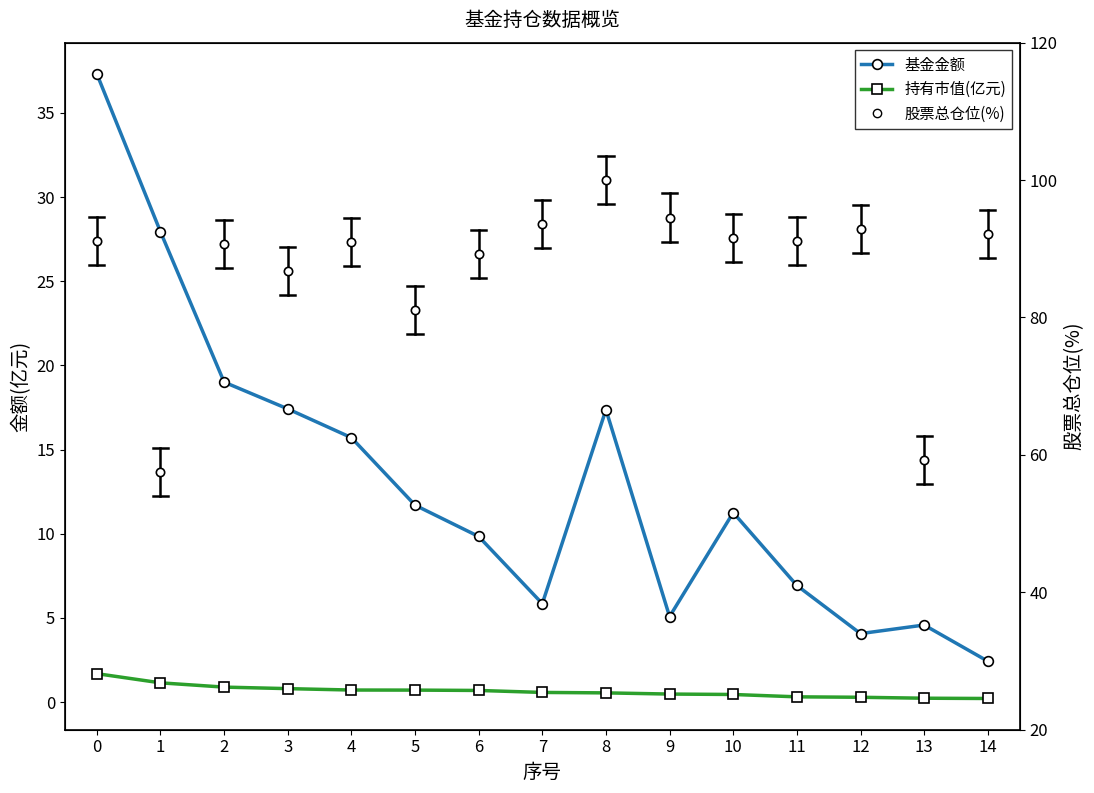

How many interior local peaks does the 基金金额 series have?

3